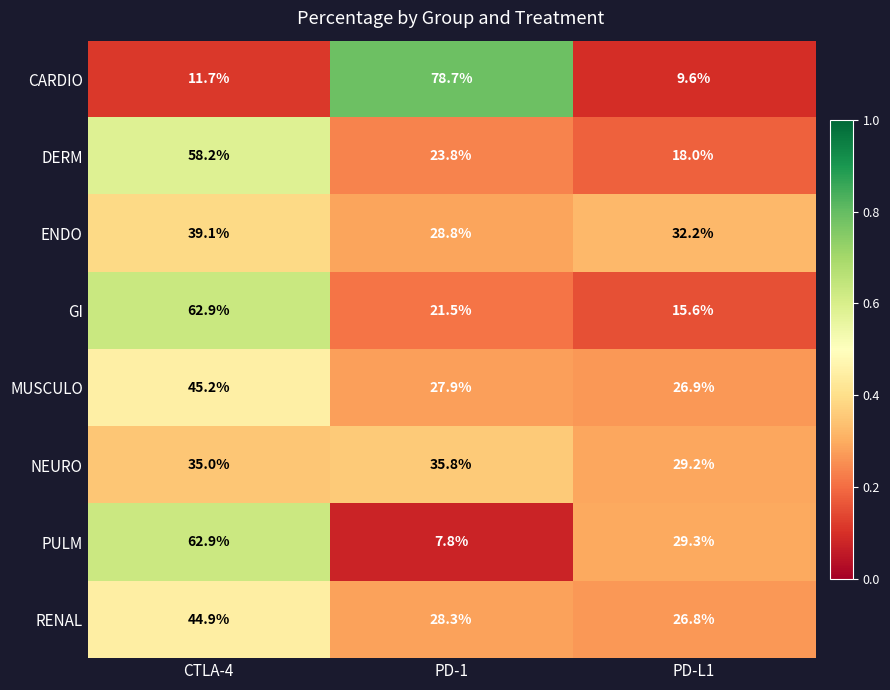

What is the maximum value for MUSCULO?

45.2